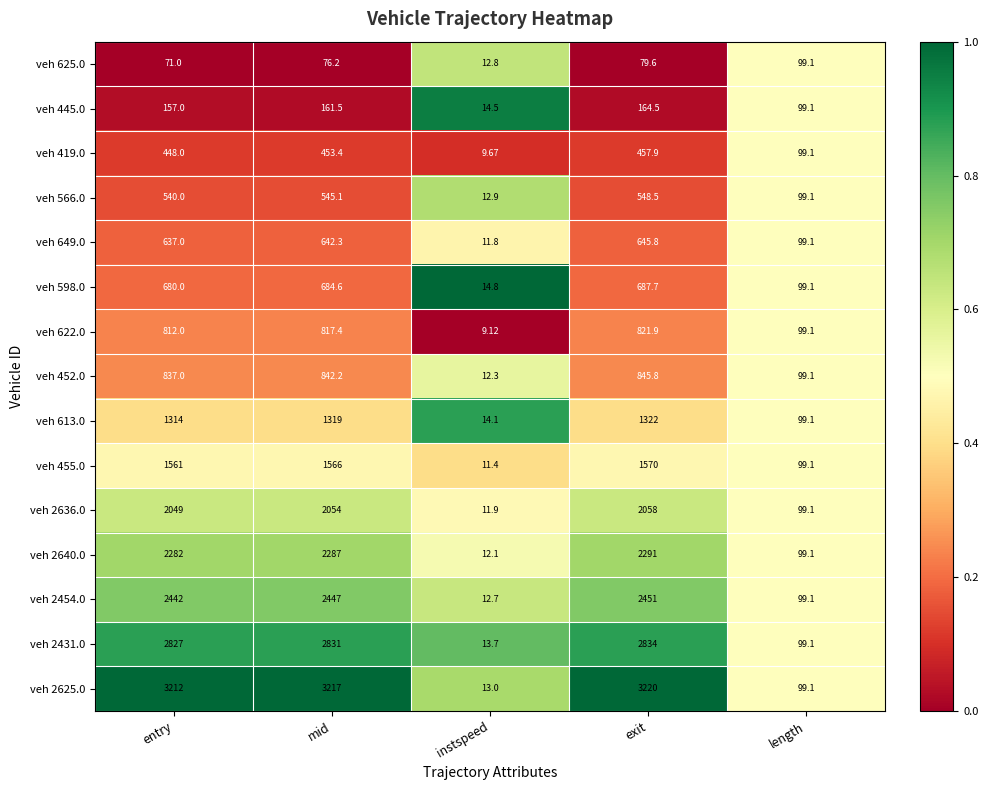

How many series are shown in this chart?

15